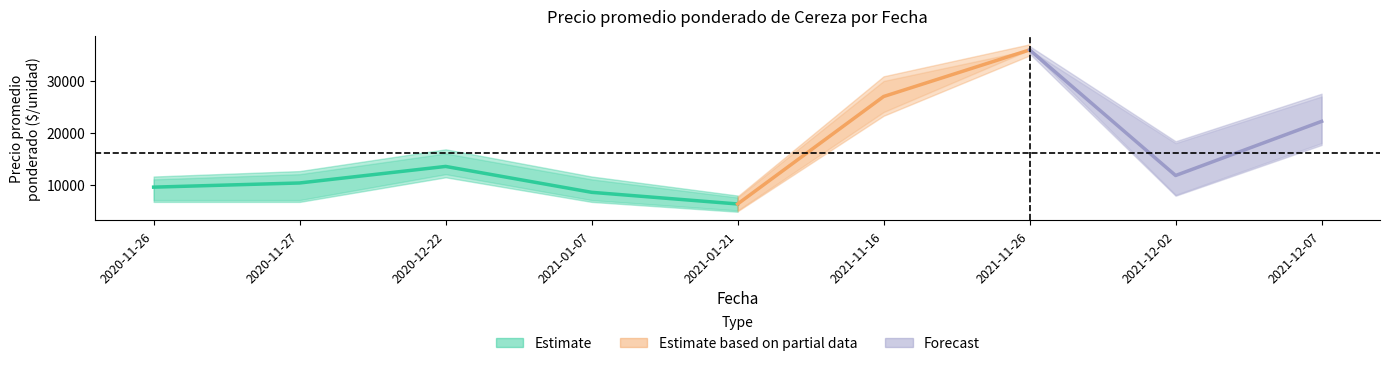

How many data points in Precio promedio ponderado are less than 11750?

4